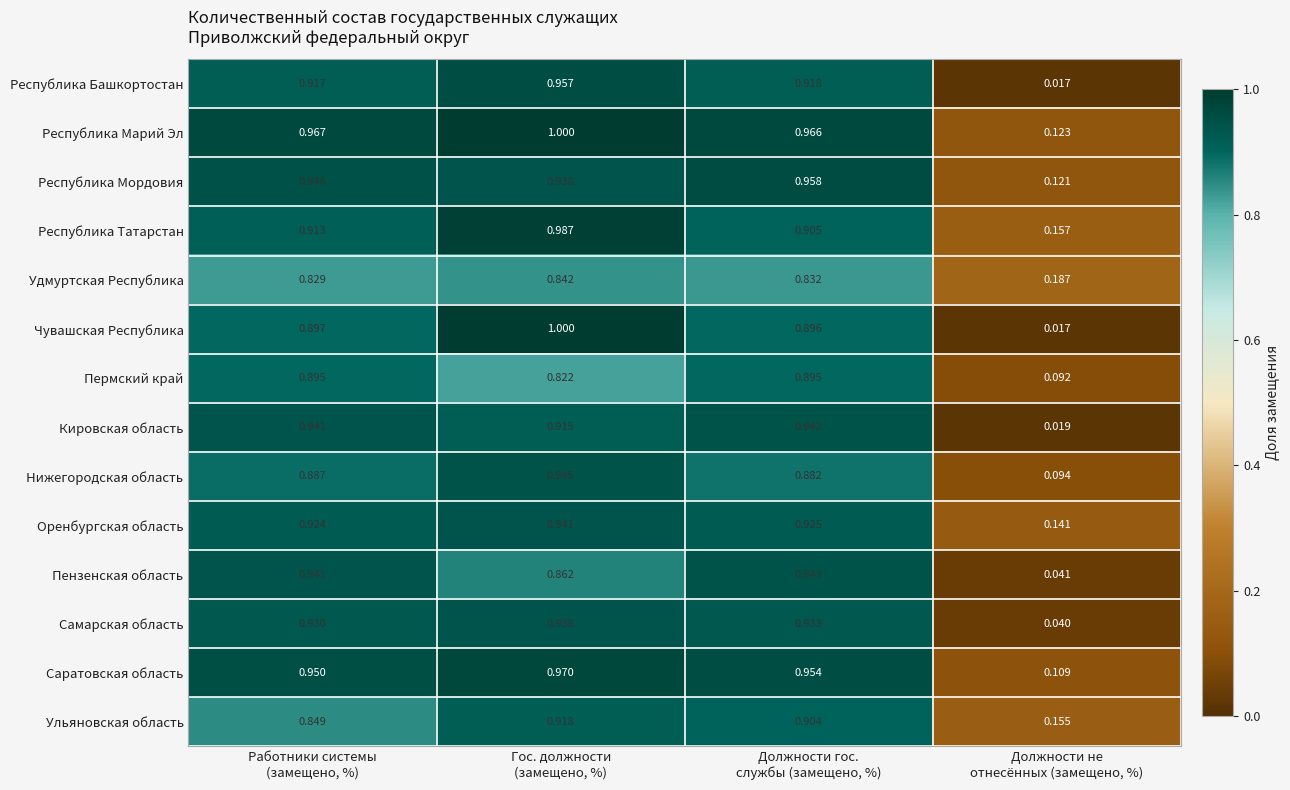

Which series has the largest range (max minus min)?

Чувашская Республика